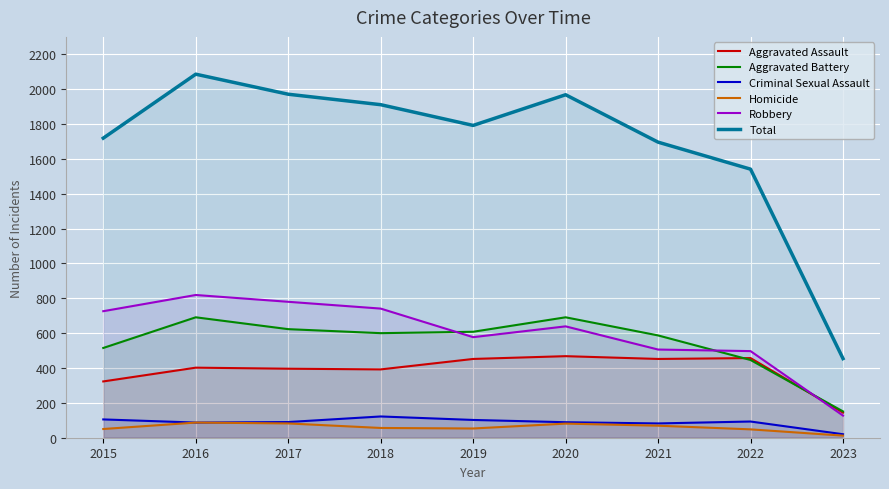

Rank the categories by Criminal Sexual Assault value from highest to lowest.

2018, 2015, 2019, 2022, 2017, 2020, 2016, 2021, 2023